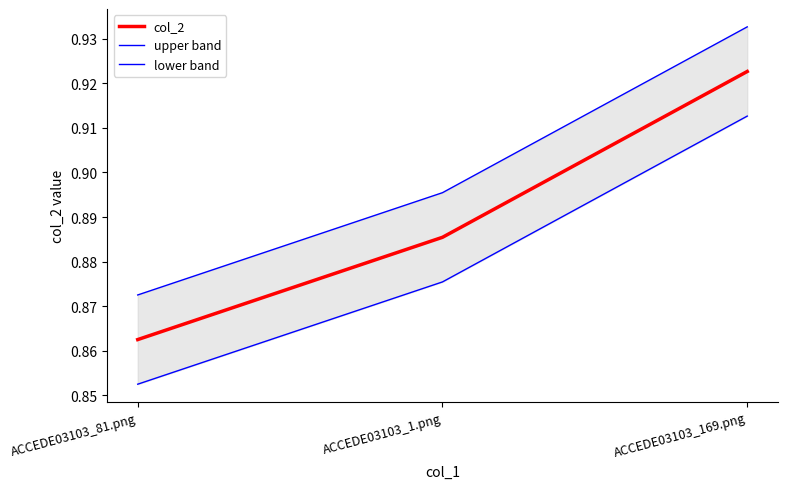

What is the sum of the col_2 values at ACCEDE03103_81.png and ACCEDE03103_169.png?

1.8